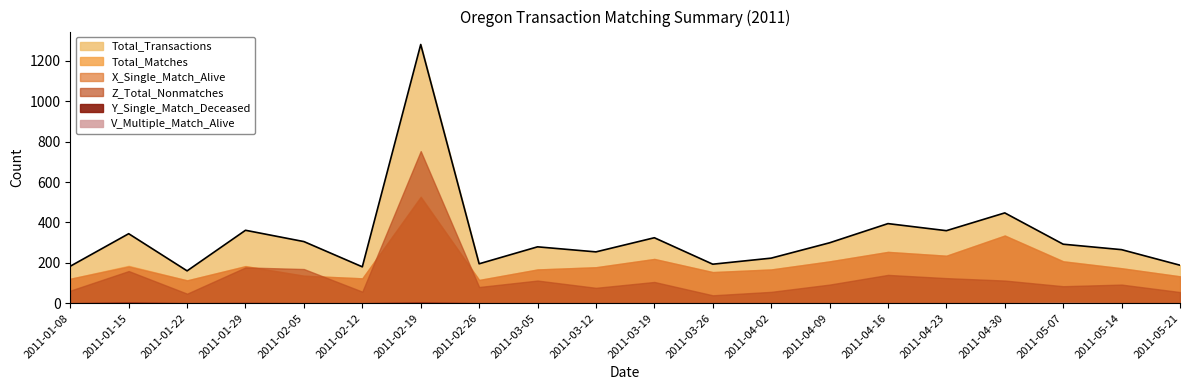

How many categories are shown in the chart?

20